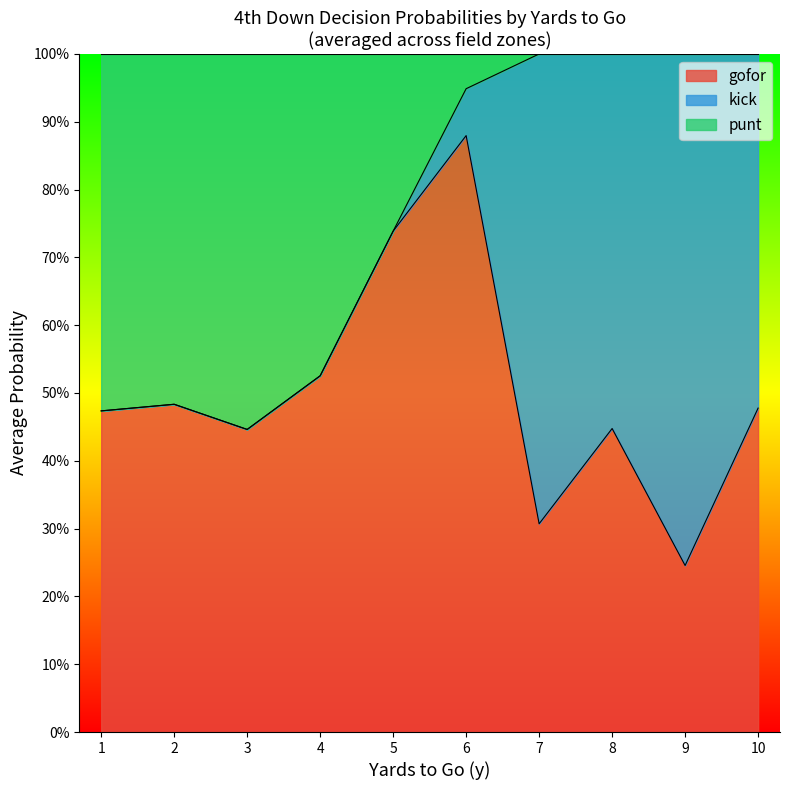

Does the chart display data point markers on the line(s)?

No